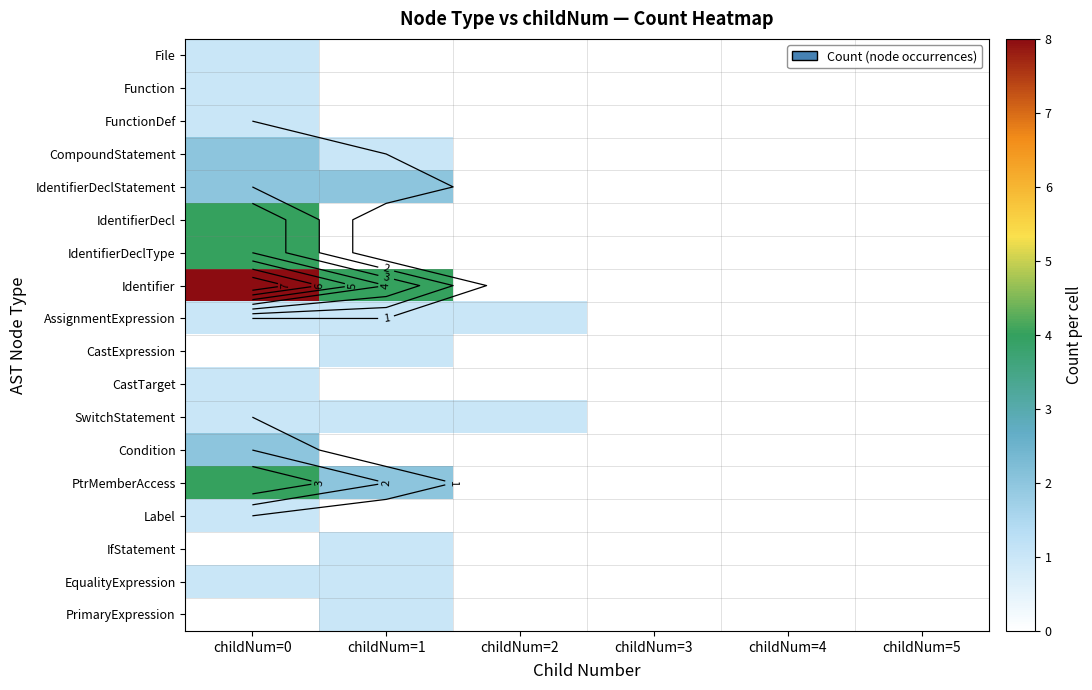

Between childNum=2 and childNum=0, which is larger?

childNum=0